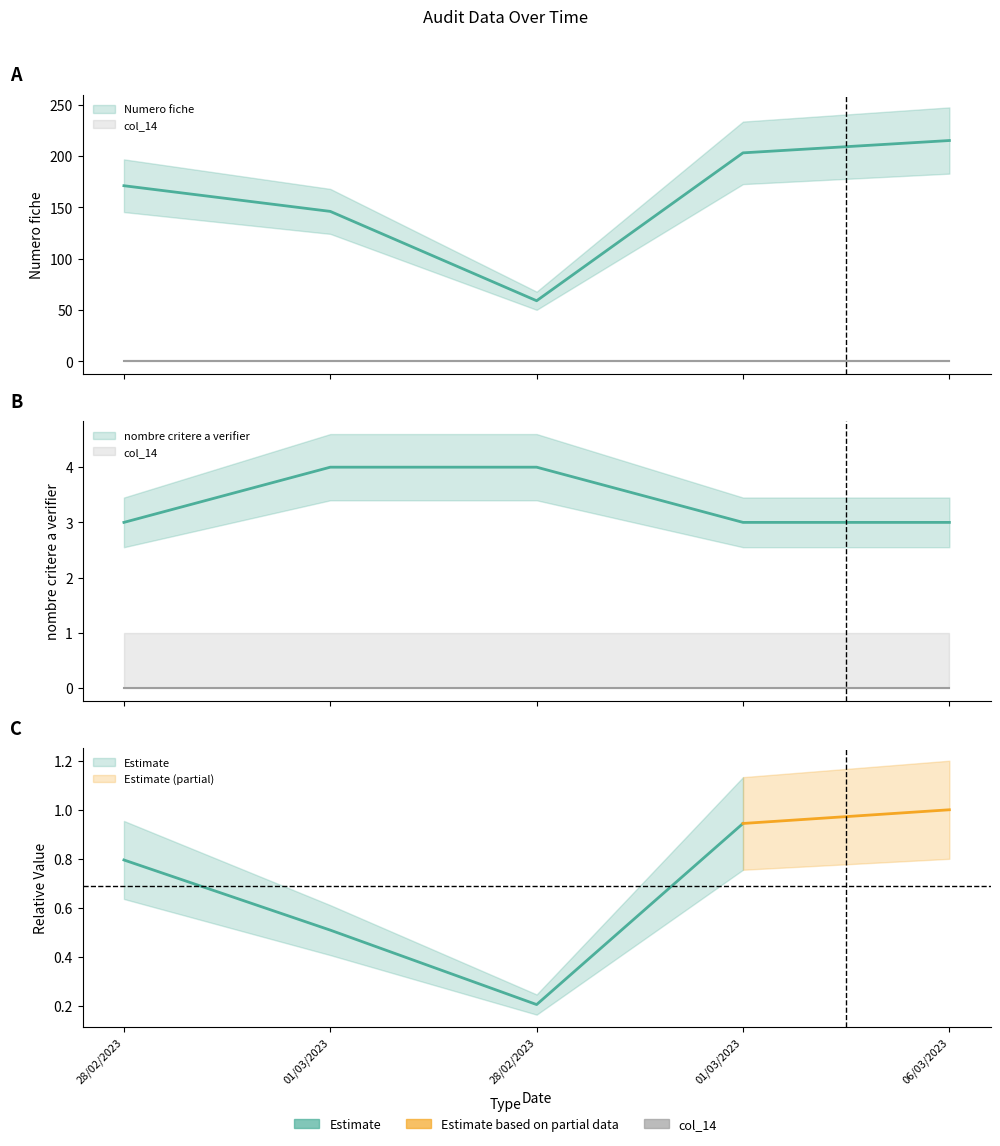

True or false: nombre critere a verifier and Numero fiche cross at least once.

False